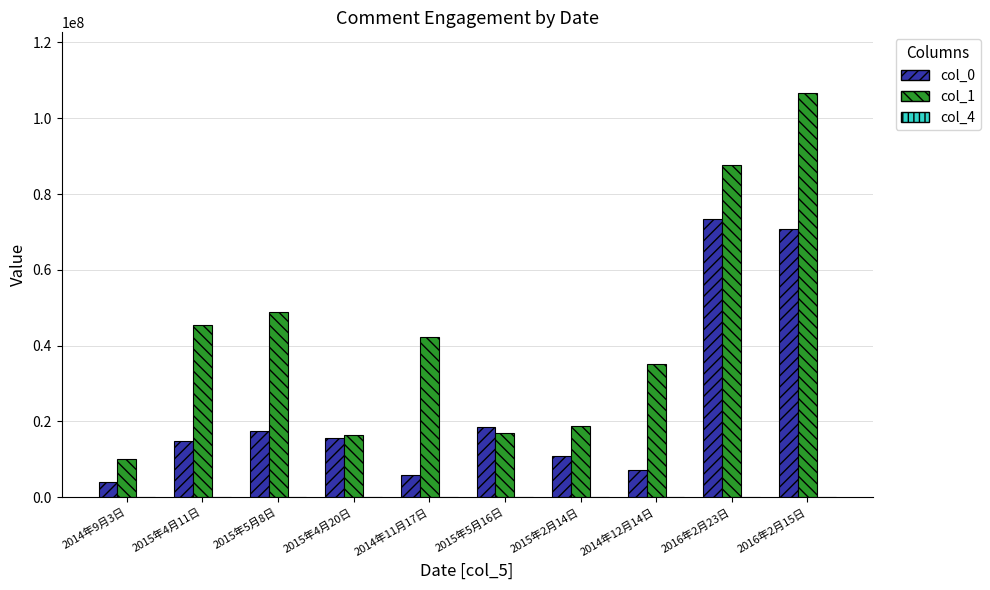

At which category is the sum across all series the highest?

2016年2月15日